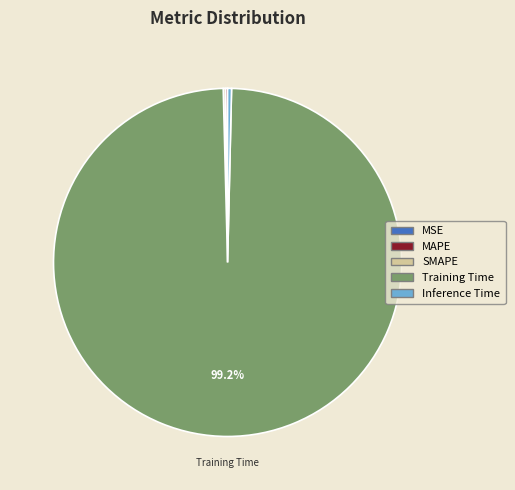

Is there a majority slice in this chart?

Yes